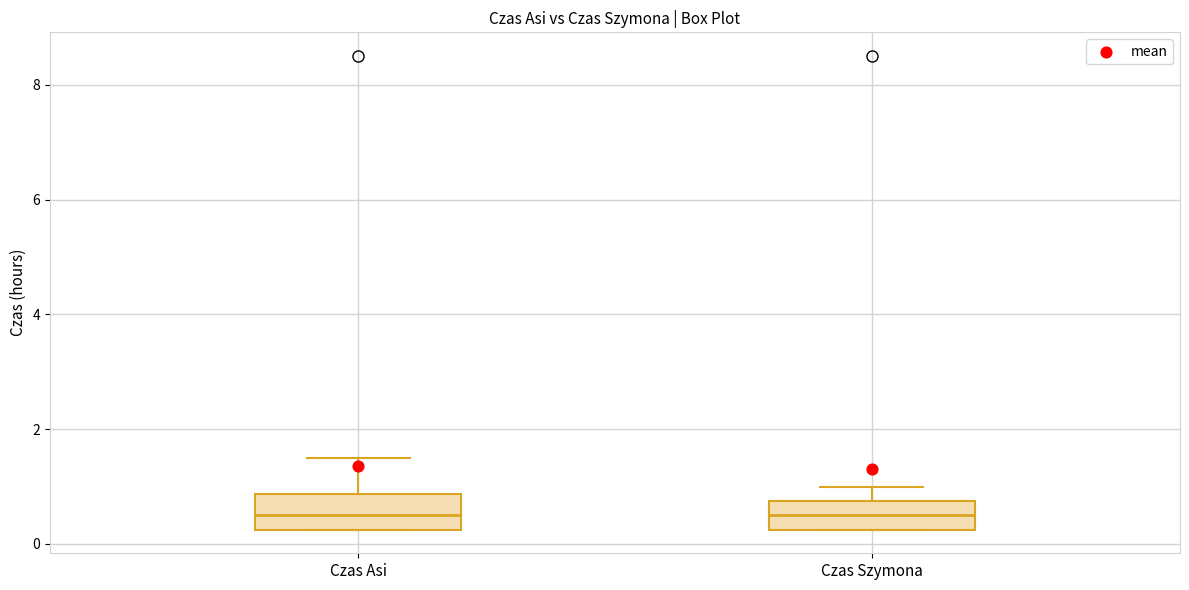

Where is the upper edge of the box for Czas Asi on the y-axis? The values are not printed on the chart, so give them approximately, as read against the axis.

0.8